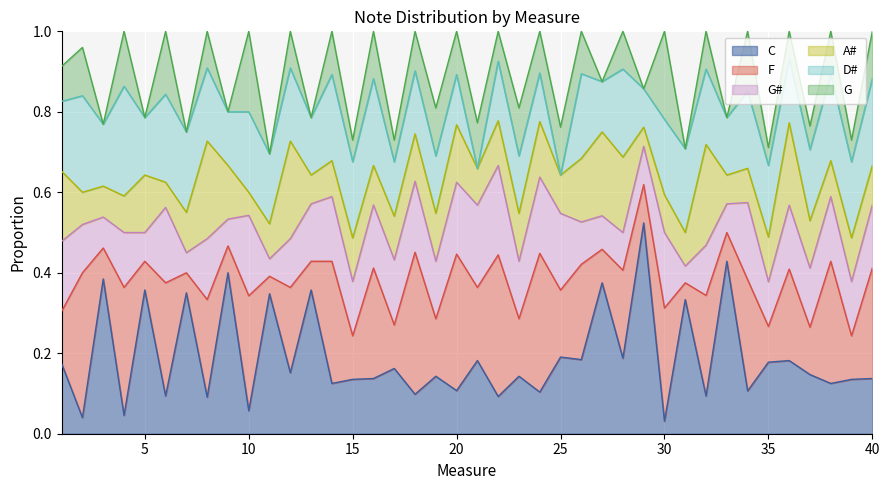

Does the chart display data point markers on the line(s)?

No